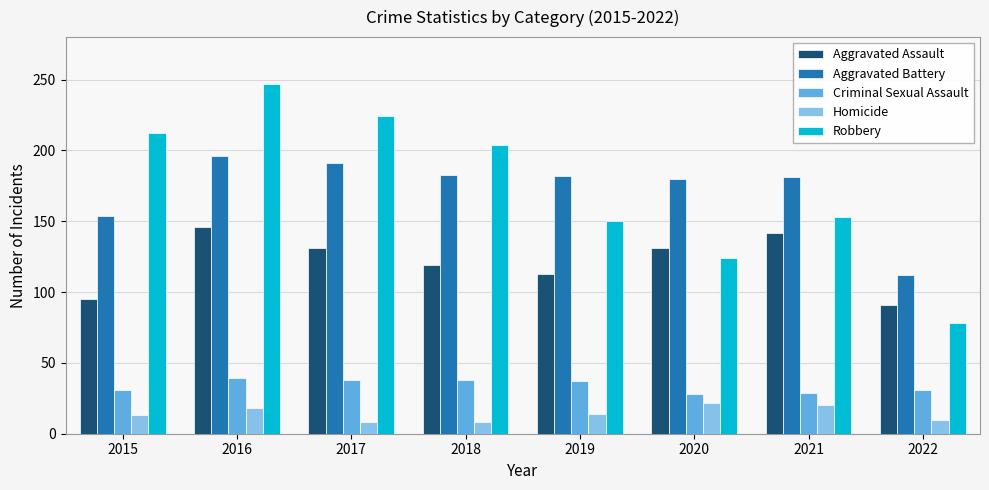

What is the sum of the Aggravated Assault values at 2020 and 2018?

250